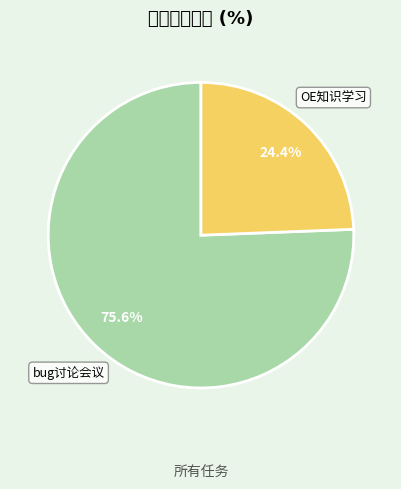

Count the number of slices in the pie.

2